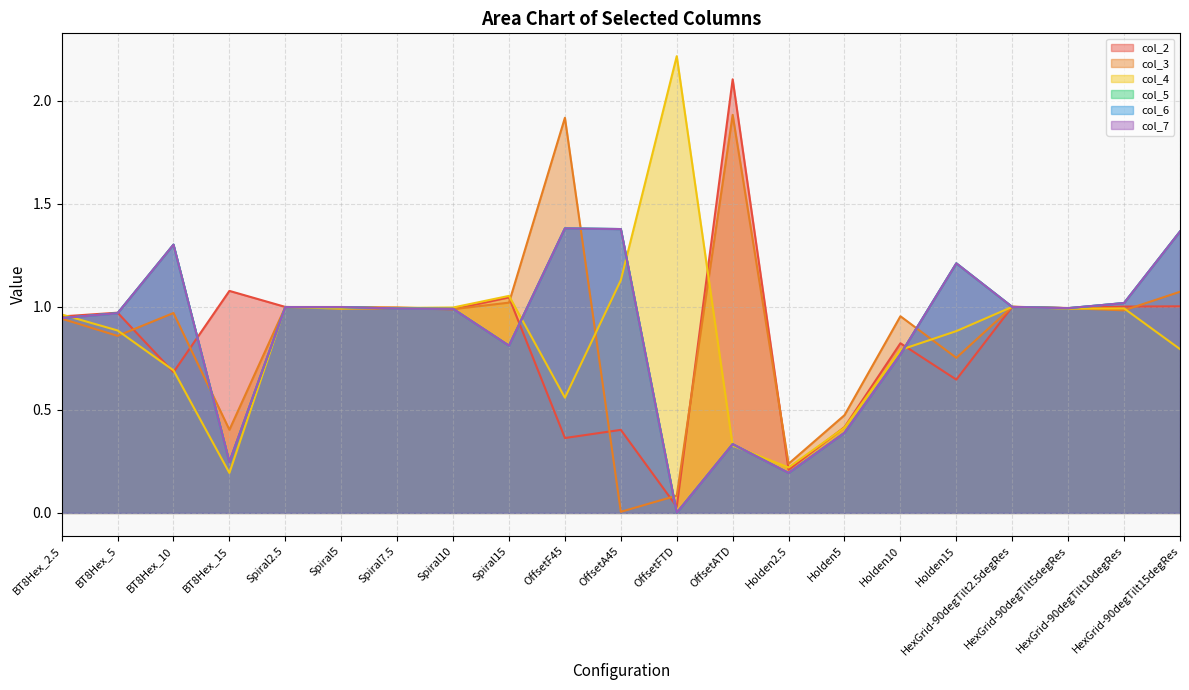

How many lines are shown in the chart?

6